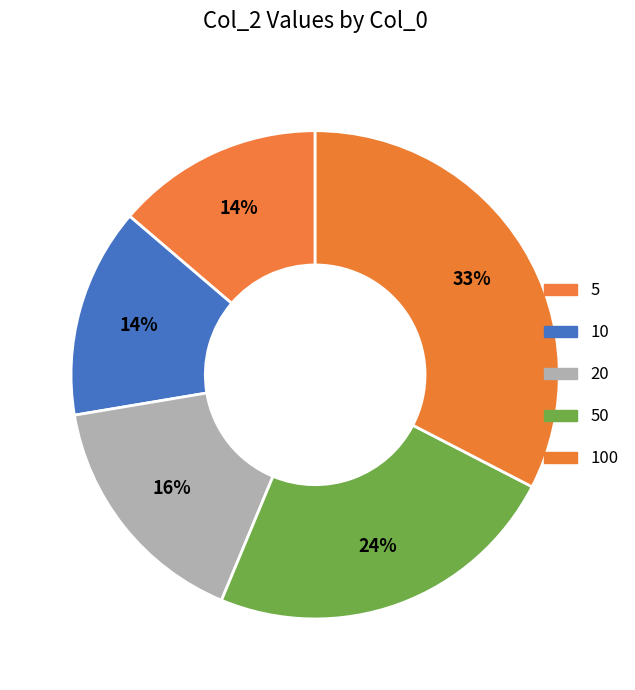

How many slices are in this pie chart?

5